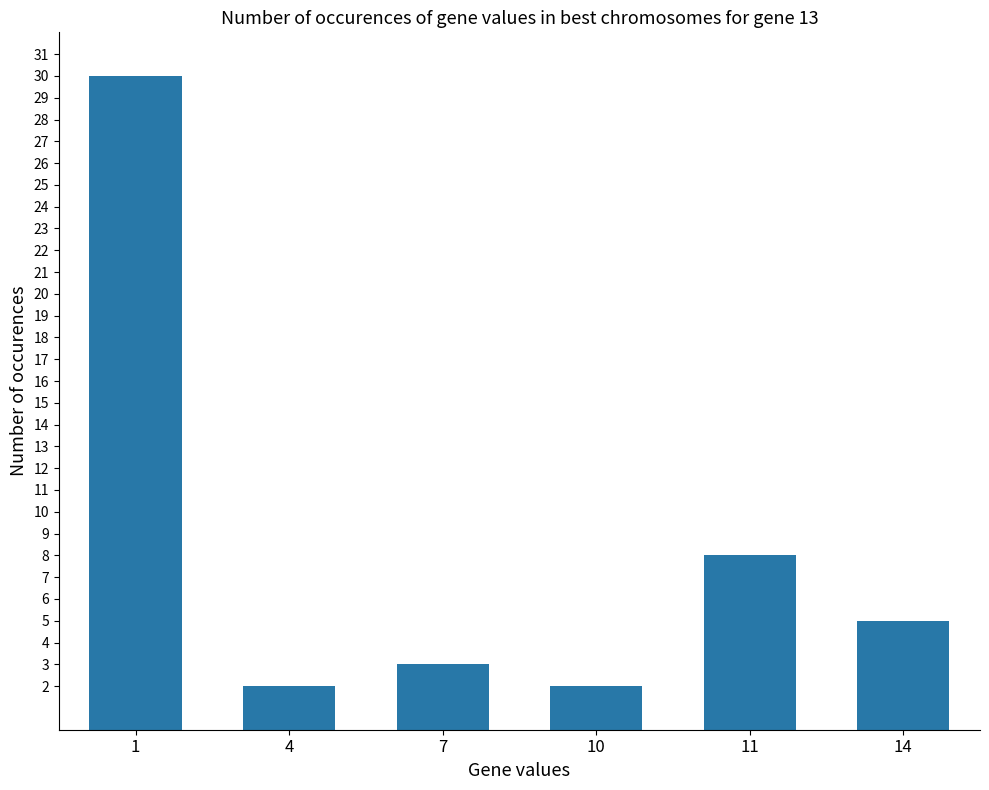

What is the greatest value displayed?

30